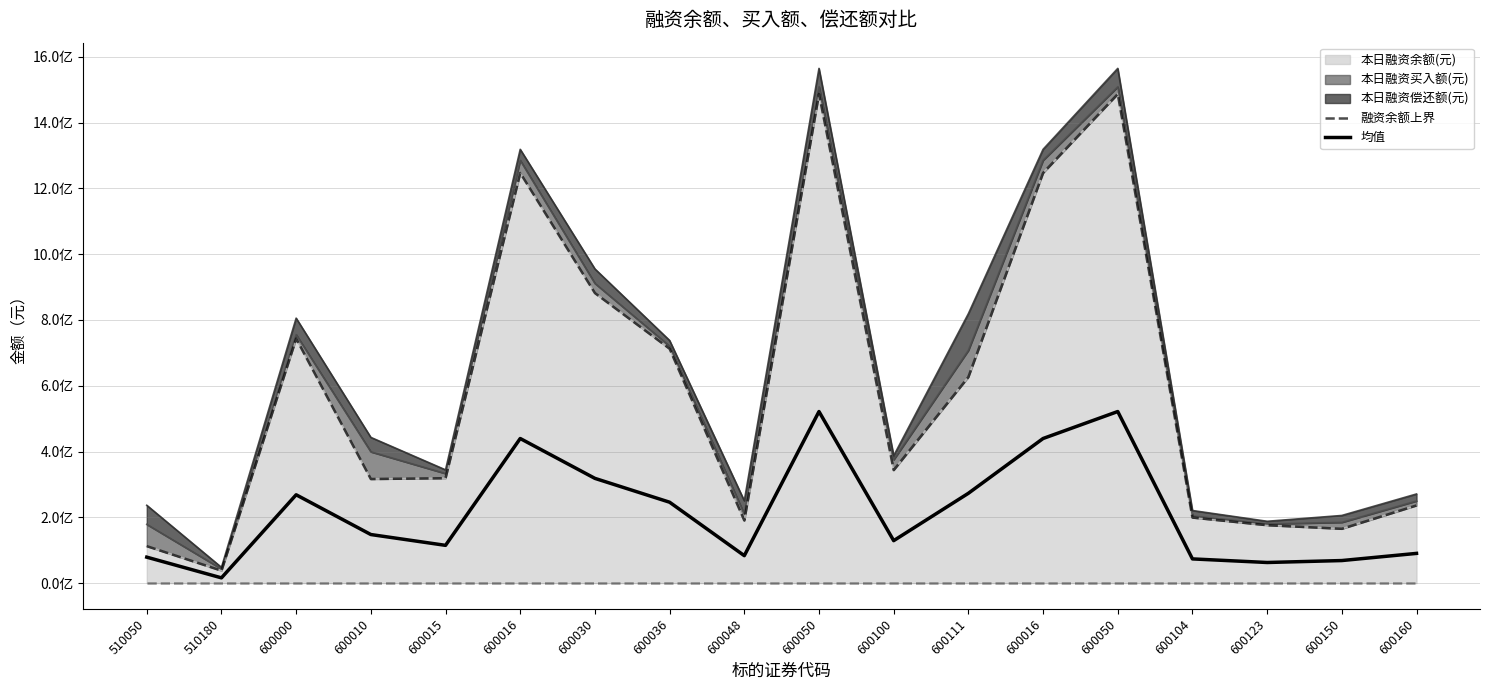

Does the chart have visible grid lines?

Yes